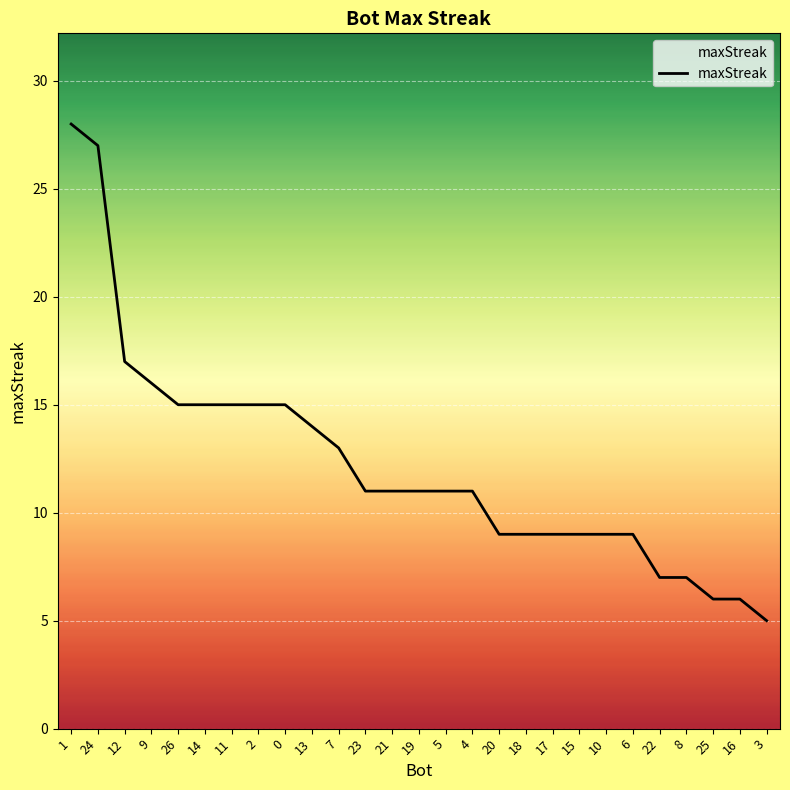

What position from the right is 24?

26